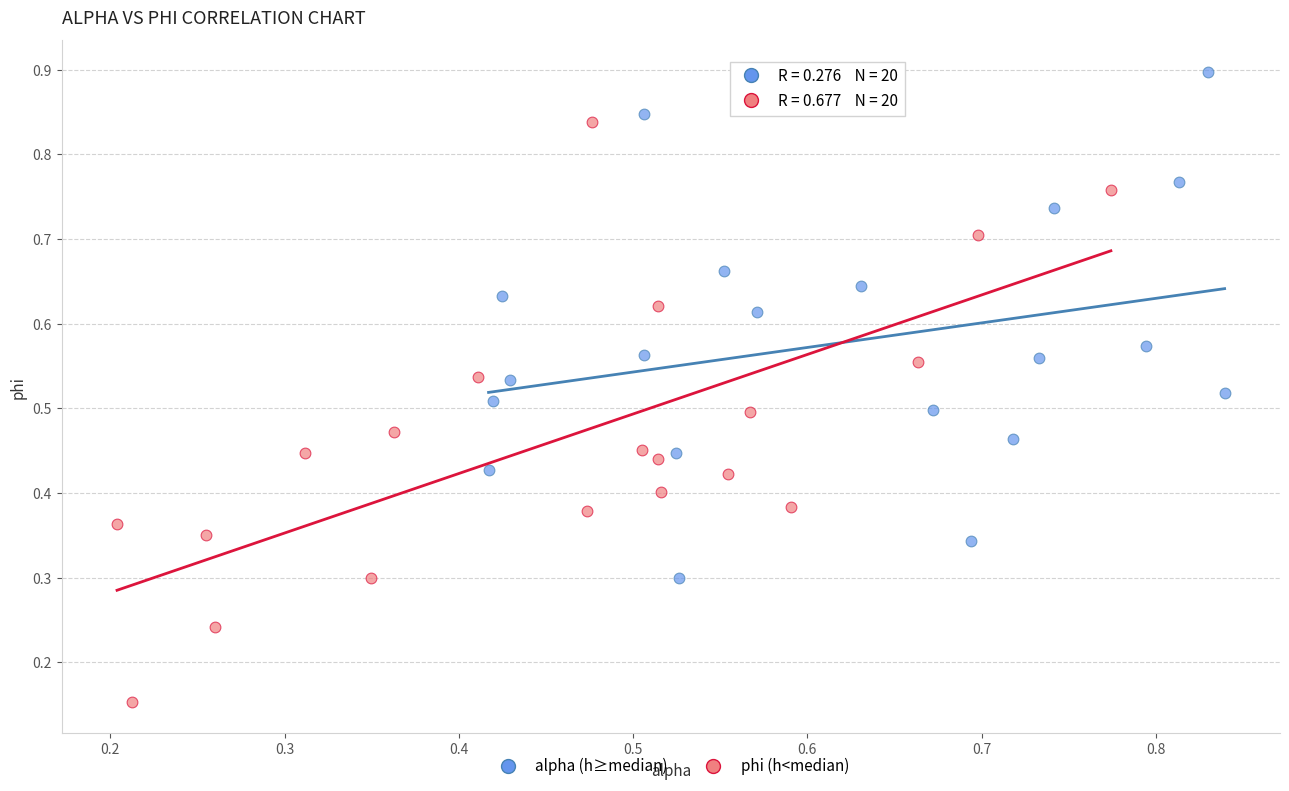

Which series has the largest Y range (max minus min)?

phi (h<median)